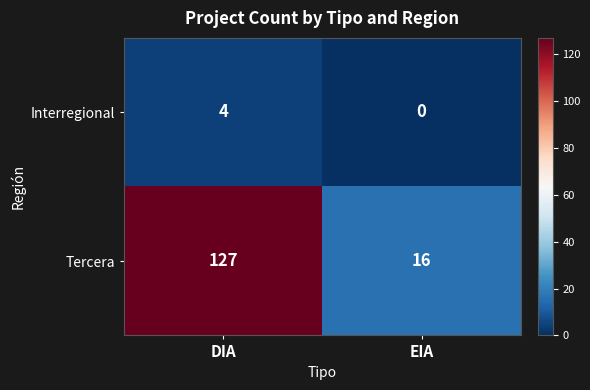

Which label corresponds to the smallest value in the chart?

EIA